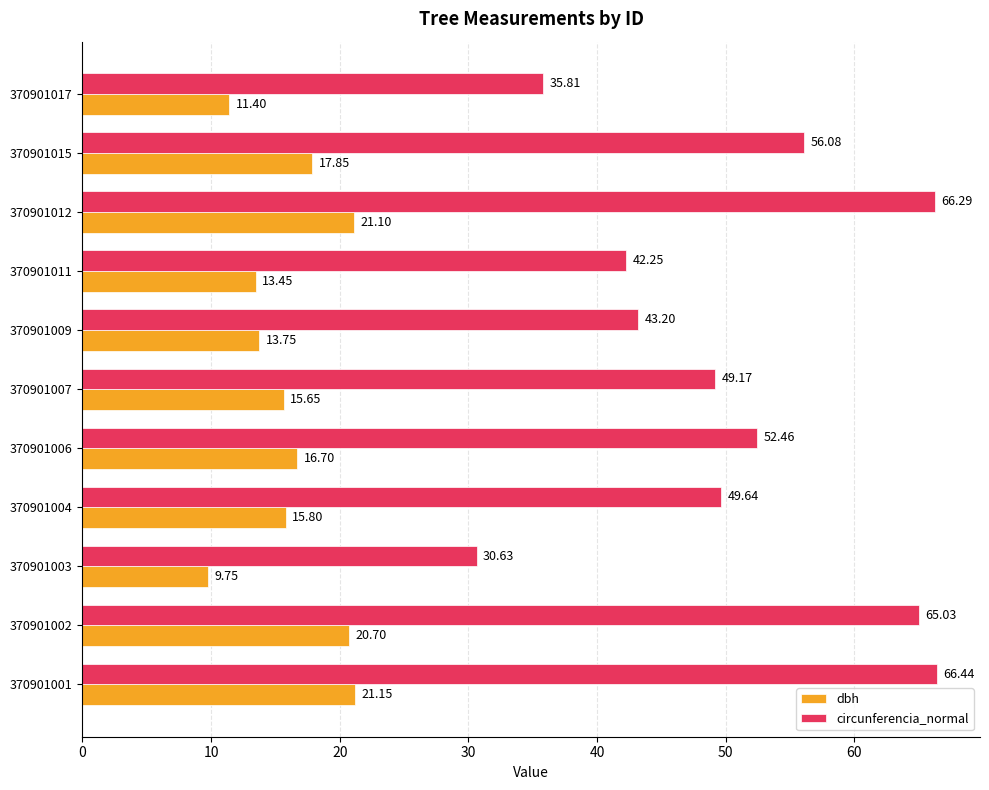

What is the average value of the circunferencia_normal series?

50.6